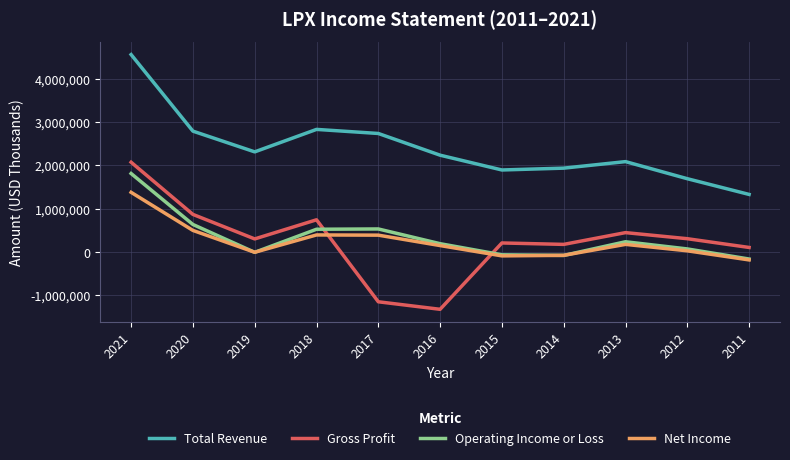

Between which two adjacent categories do Net Income and Operating Income or Loss first intersect?

2020 and 2019